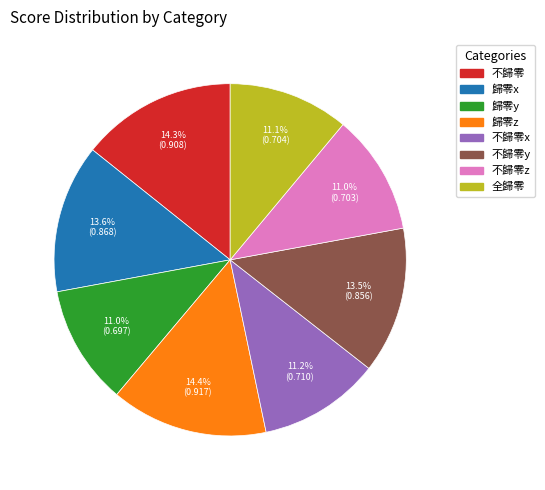

To the nearest percent, what is the difference between the largest and smallest slice percentages?

3%